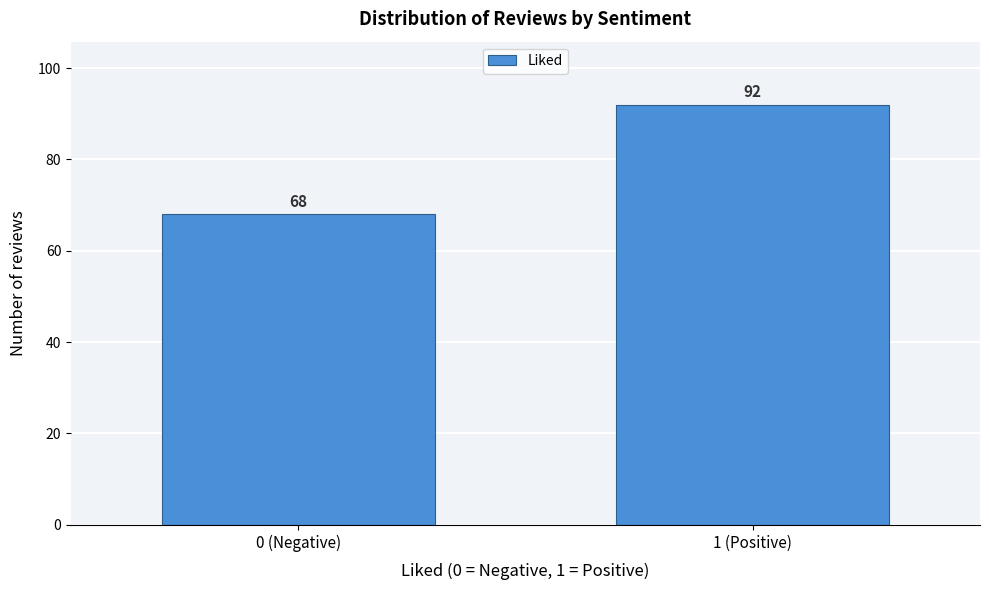

Reading left to right, what are all the values shown in this chart?

68	92